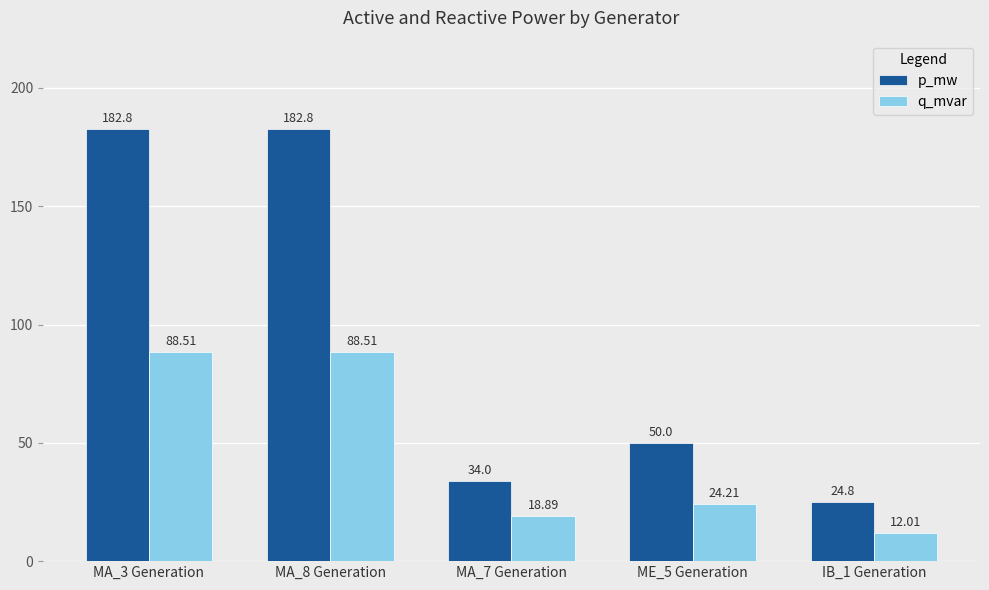

Which series has the largest total across all categories?

p_mw